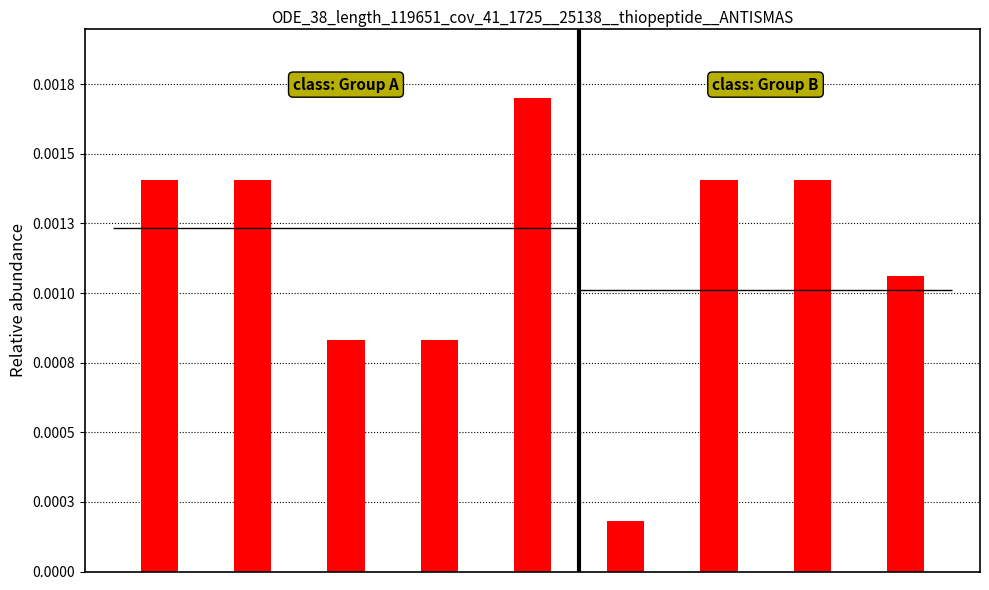

Rank the categories by value from lowest to highest.

5, 3, 2, 8, 0, 1, 7, 6, 4